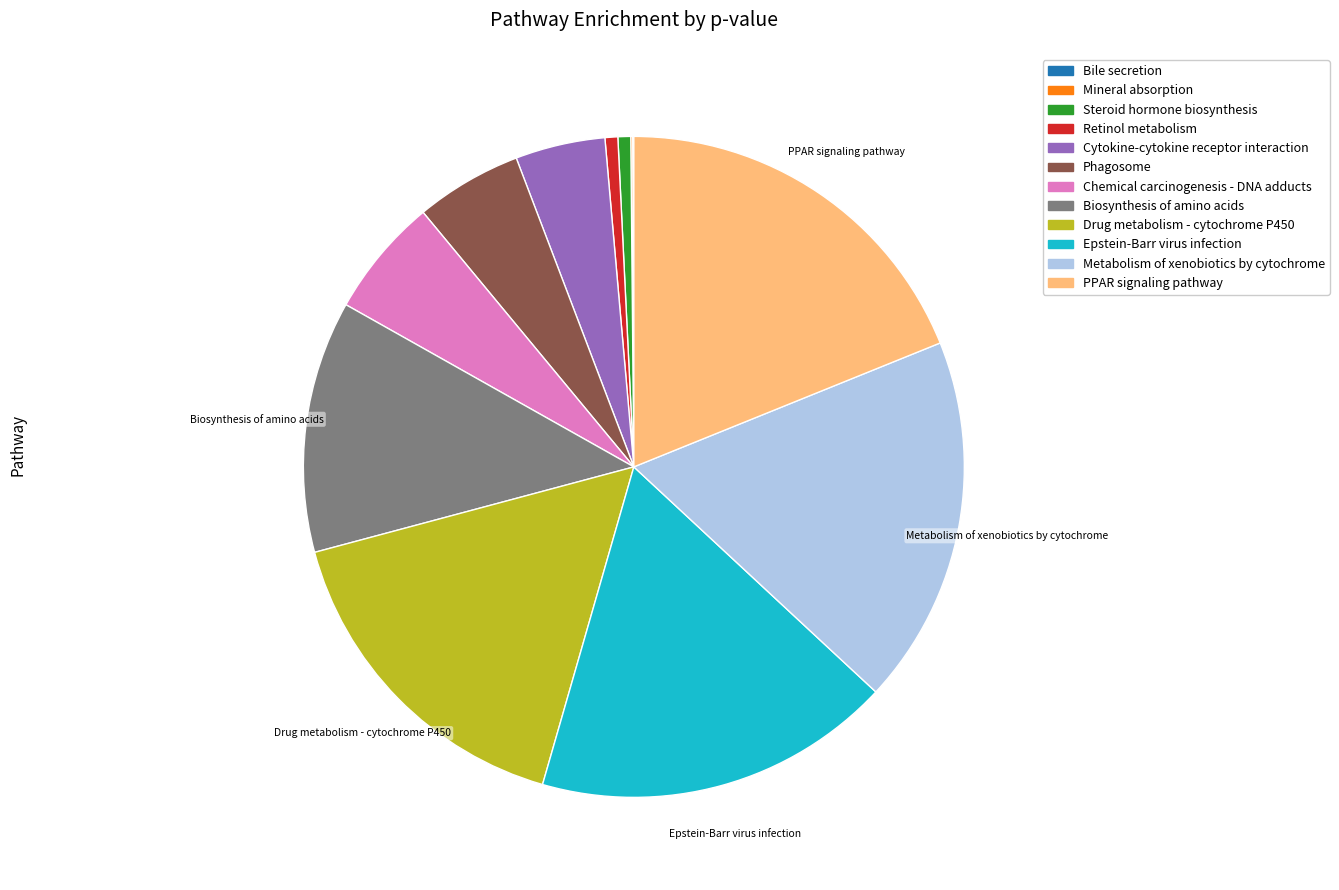

Which category has the biggest portion of the pie?

PPAR signaling pathway